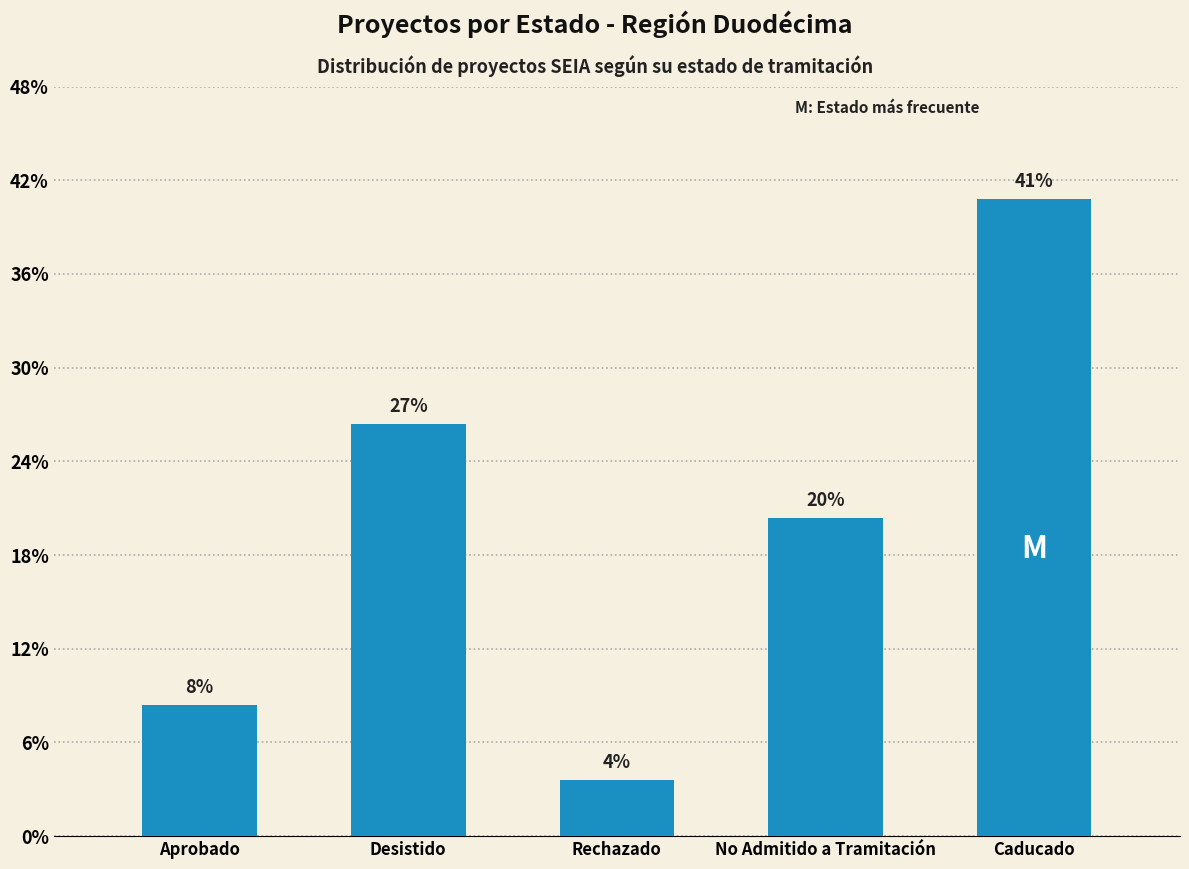

Count the number of values greater than 17.

2